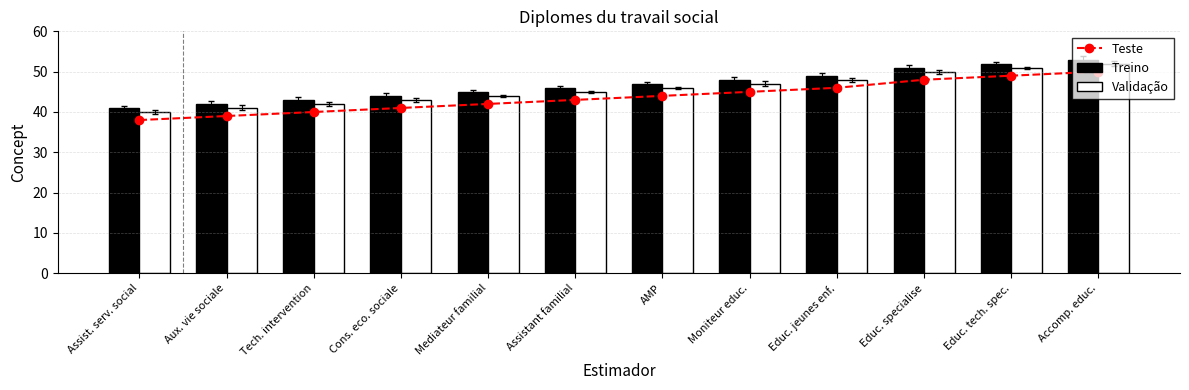

At which category is the sum across all series the highest?

Accomp. educ.